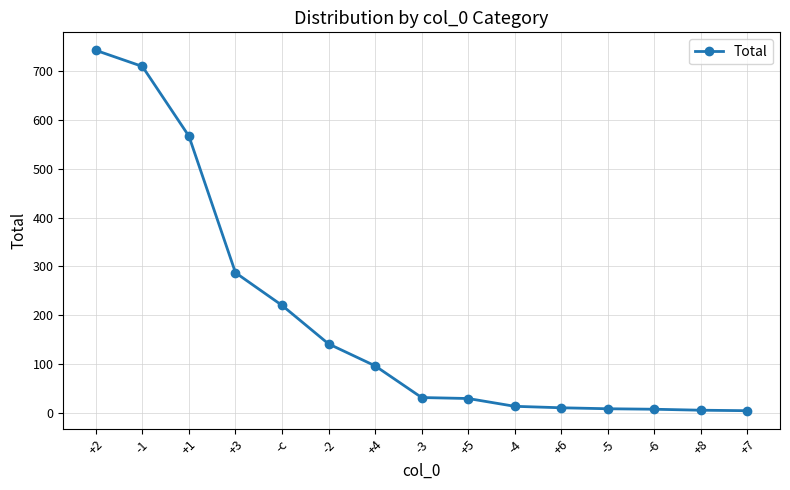

What is the value of the 1st point from the left?

743